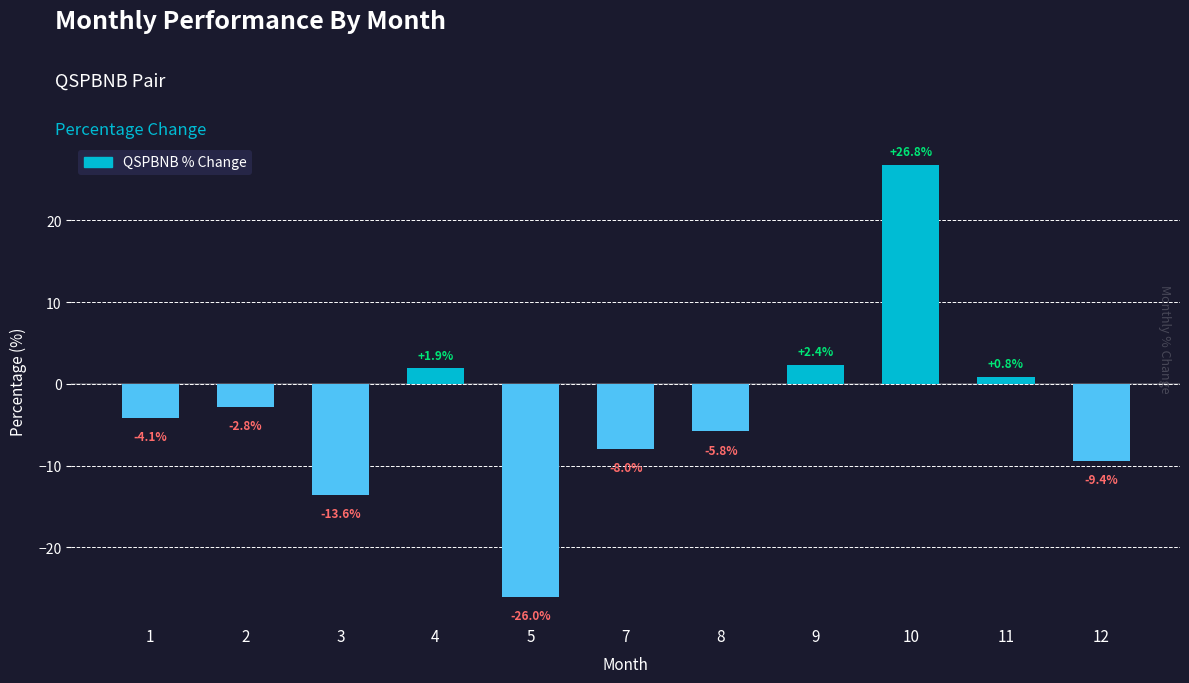

Which has a higher value, 10 or 4?

10